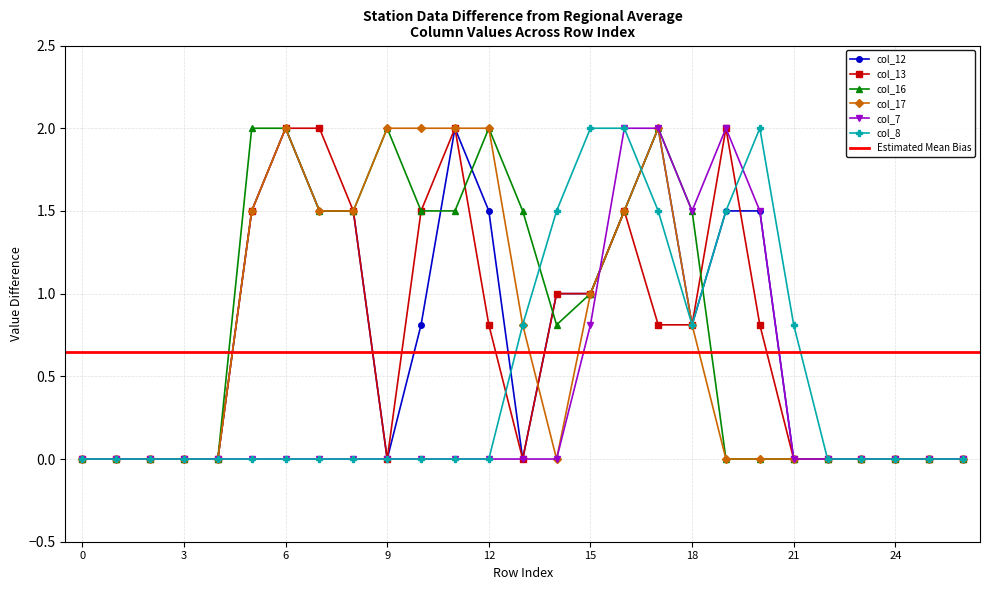

At which label is col_8 closest to 1?

13